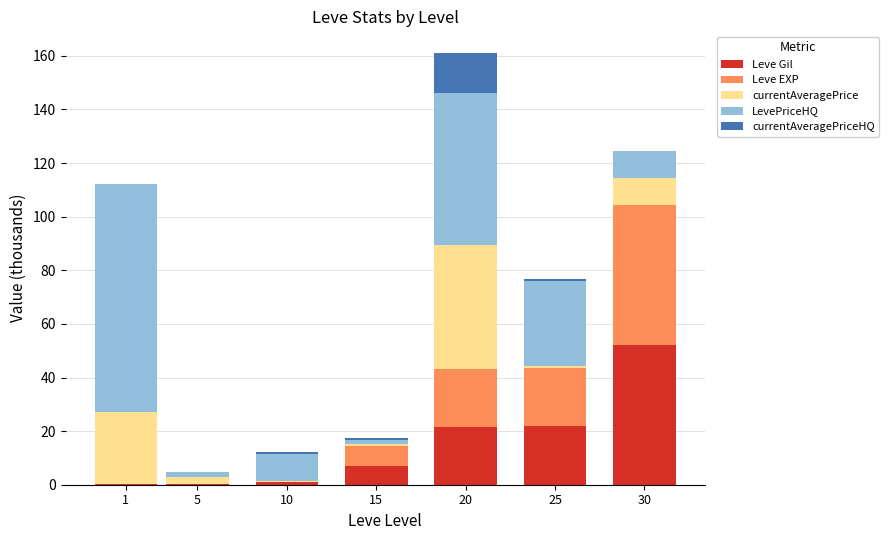

What is the sum of all Leve Gil values?

104.2